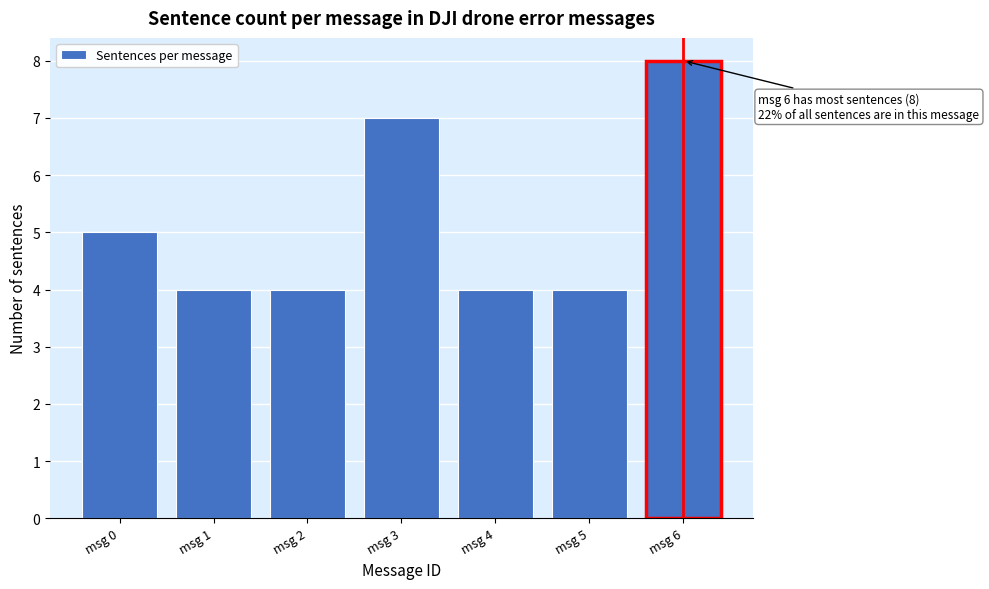

Reading left to right, list all the values displayed in this chart.

msg 0=5	msg 1=4	msg 2=4	msg 3=7	msg 4=4	msg 5=4	msg 6=8